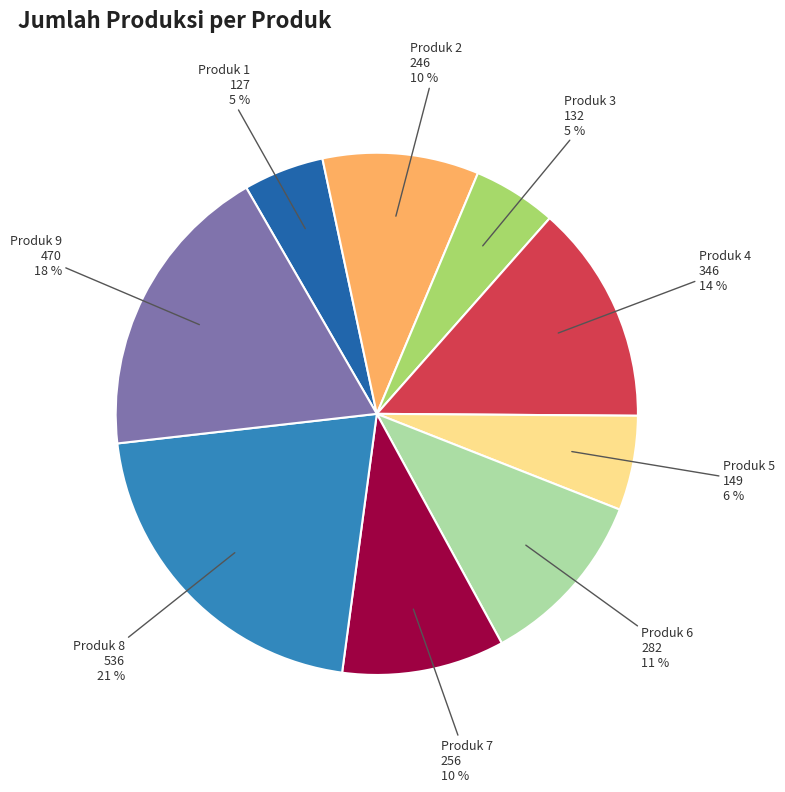

To the nearest percent, what is the average slice percentage?

11%